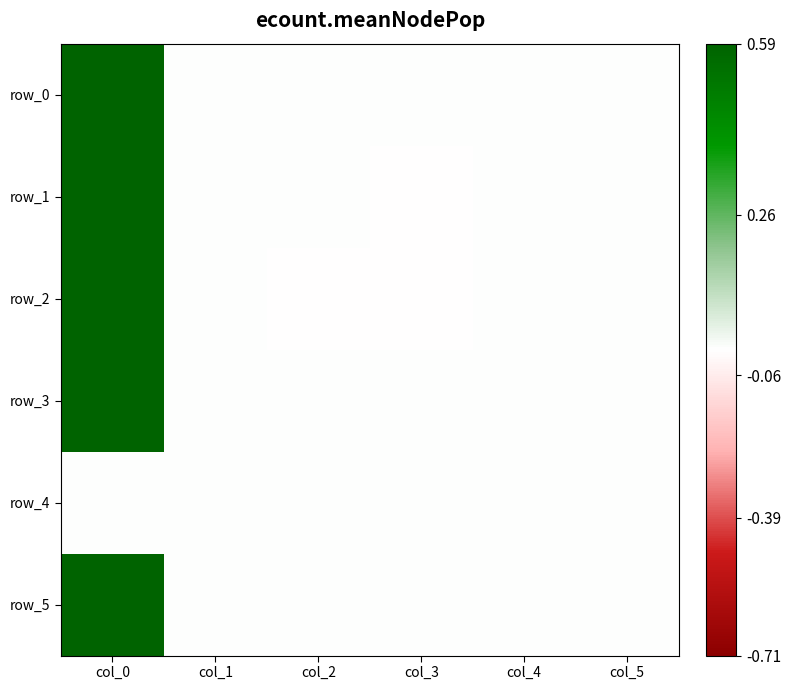

Reading left to right, transcribe all the data shown in this chart.

row_0: col_0=1.0	col_1=0.0	col_2=0.0	col_3=0.0	col_4=0.0	col_5=0.0
row_1: col_0=1.0	col_1=0.0	col_2=0.0	col_3=-0.0	col_4=-0.0	col_5=0.0
row_2: col_0=1.0	col_1=0.0	col_2=-0.0	col_3=-0.0	col_4=0.0	col_5=0.0
row_3: col_0=1.0	col_1=0.0	col_2=0.0	col_3=0.0	col_4=0.0	col_5=0.0
row_4: col_0=0.0	col_1=0.0	col_2=0.0	col_3=0.0	col_4=0.0	col_5=0.0
row_5: col_0=1.0	col_1=0.0	col_2=0.0	col_3=0.0	col_4=-0.0	col_5=0.0